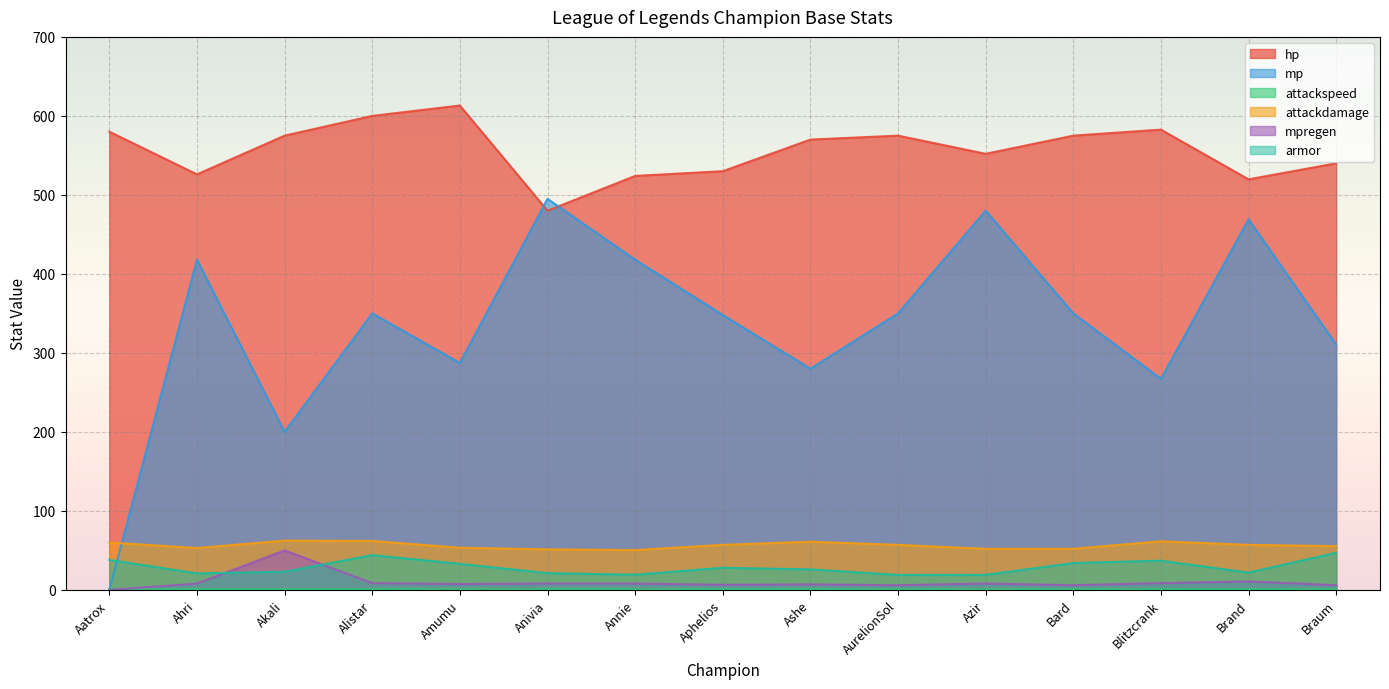

What are all the series names shown in the legend?

hp, mp, attackspeed, attackdamage, mpregen, armor